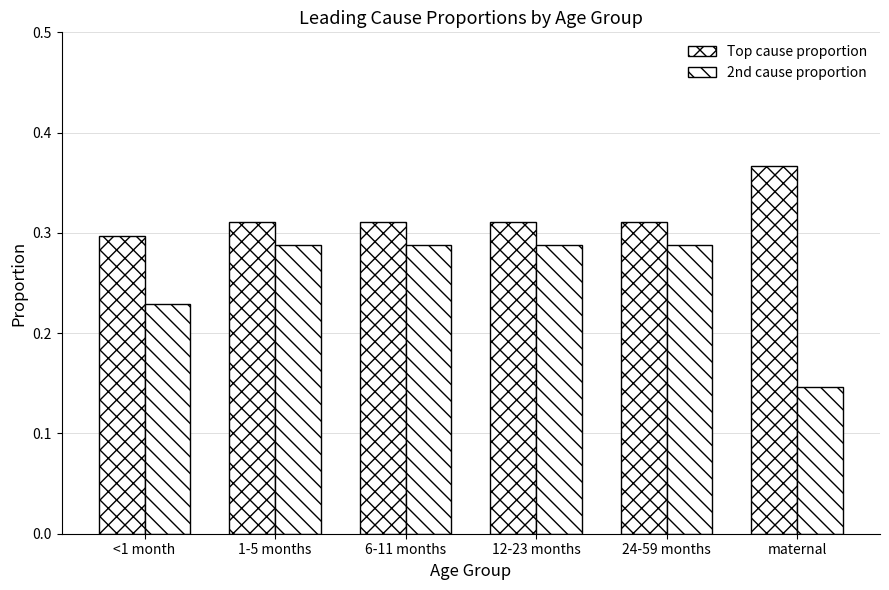

How many distinct data groups are displayed?

2